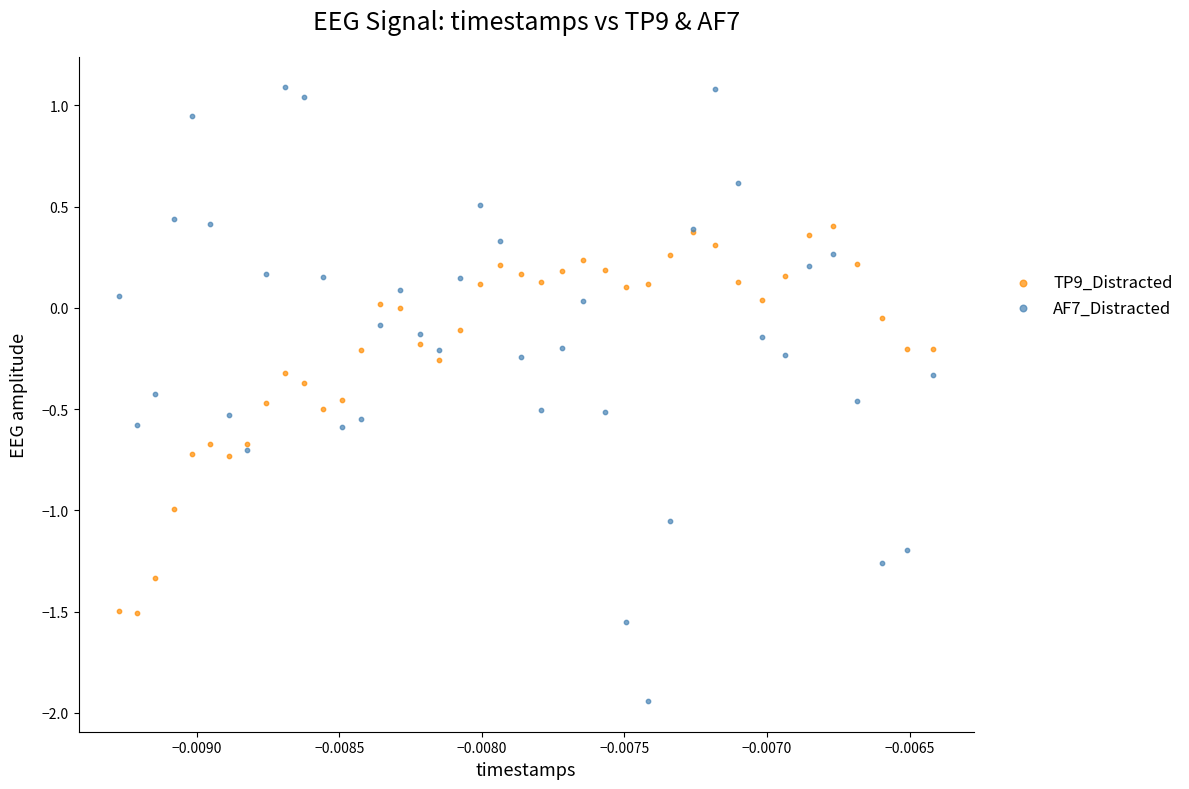

Which series reaches the maximum Y coordinate?

AF7_Distracted